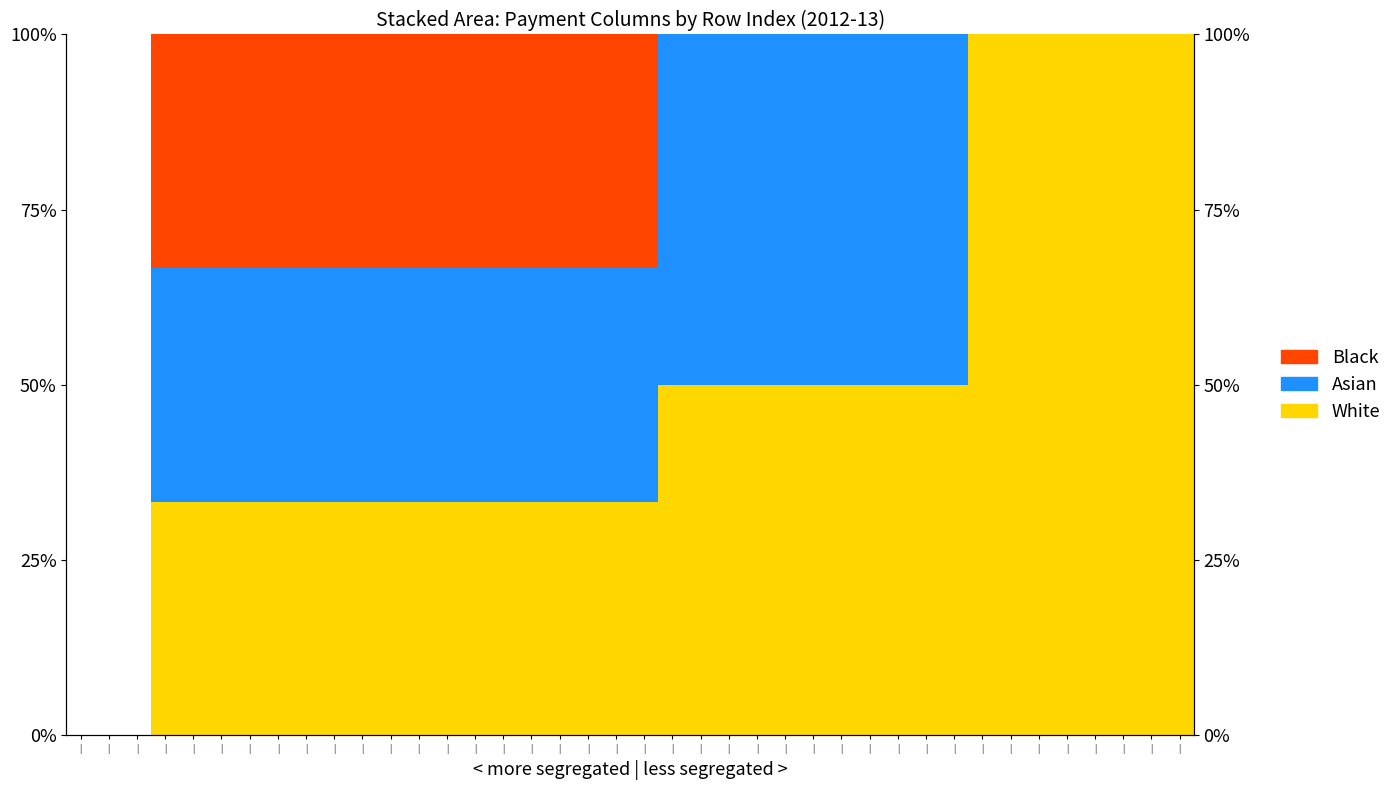

What is the label of the 16th bar from the right?

|